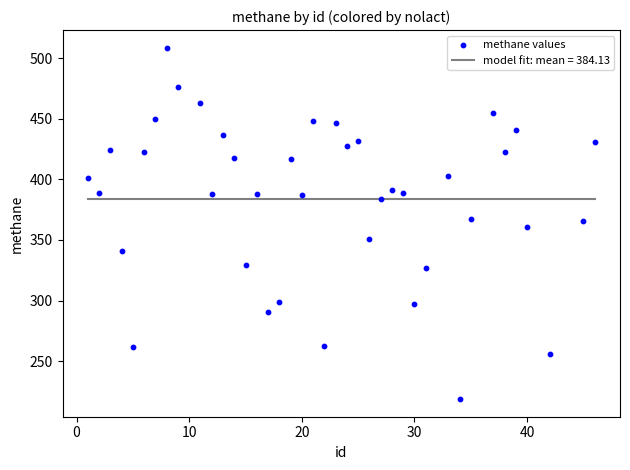

What is the range of Y values (max minus min)?

289.8